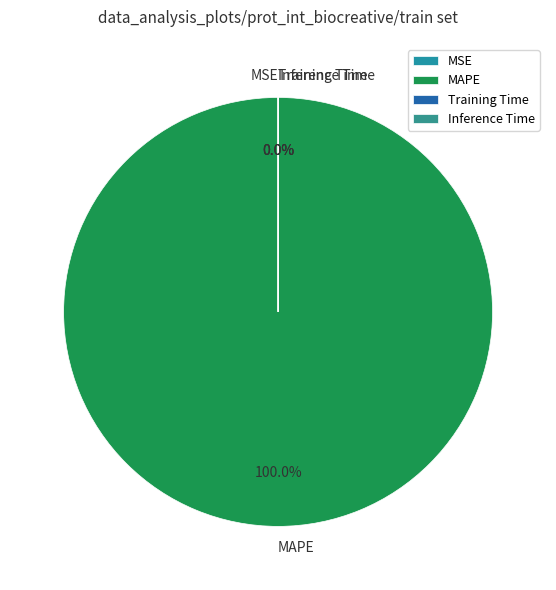

Count the number of slices in the pie.

4